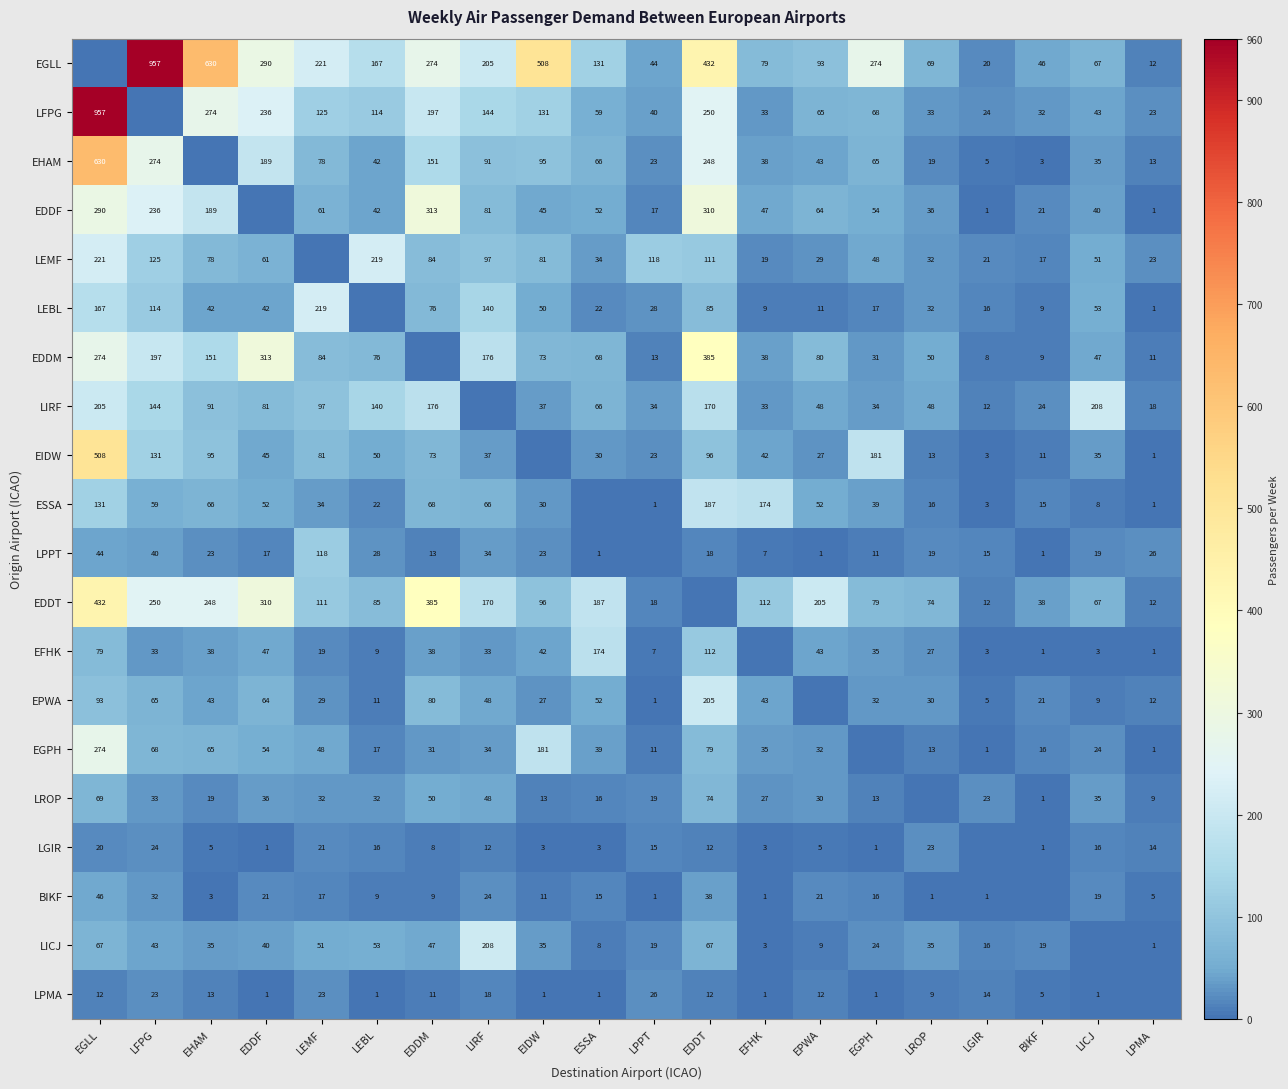

What is the difference between the EGPH values at EDDF and EPWA?

22